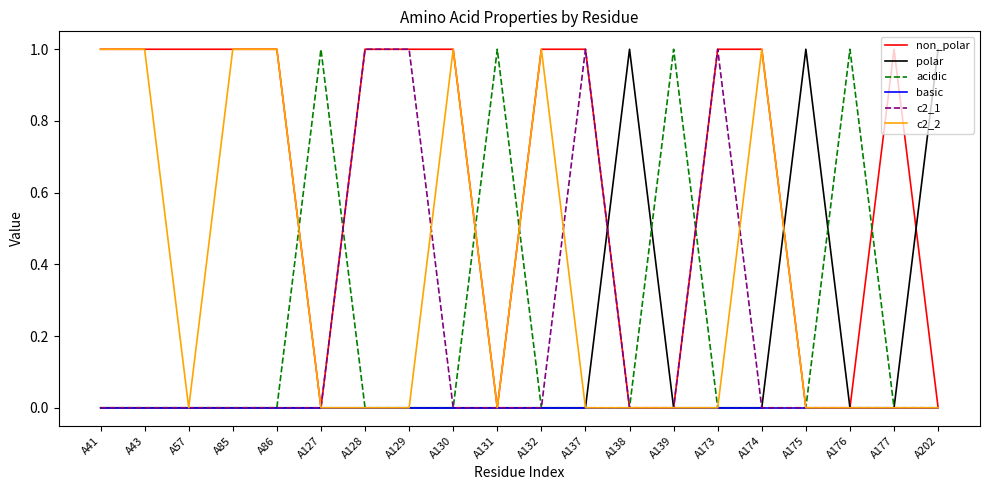

Is it true that polar equals 1 at A175?

True